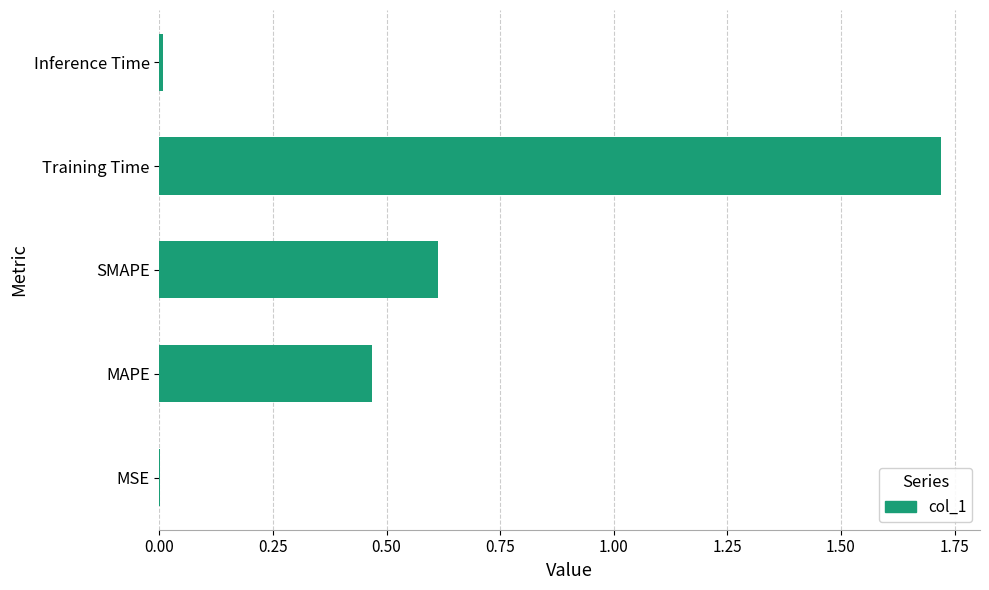

Is it true that the value at MAPE is 0.7?

False